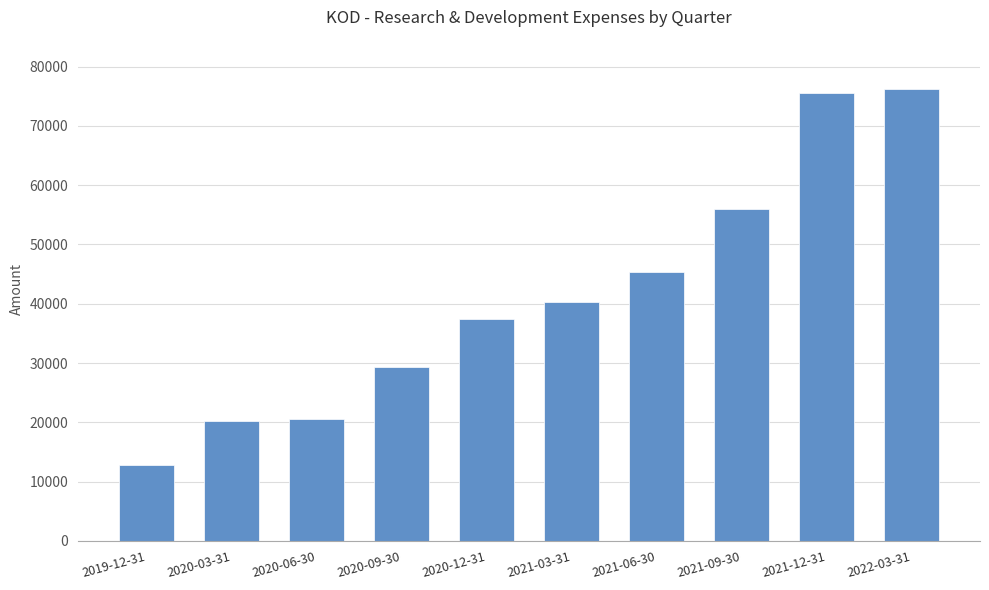

What is the ratio of the value at 2021-09-30 to the value at 2019-12-31?

4.4